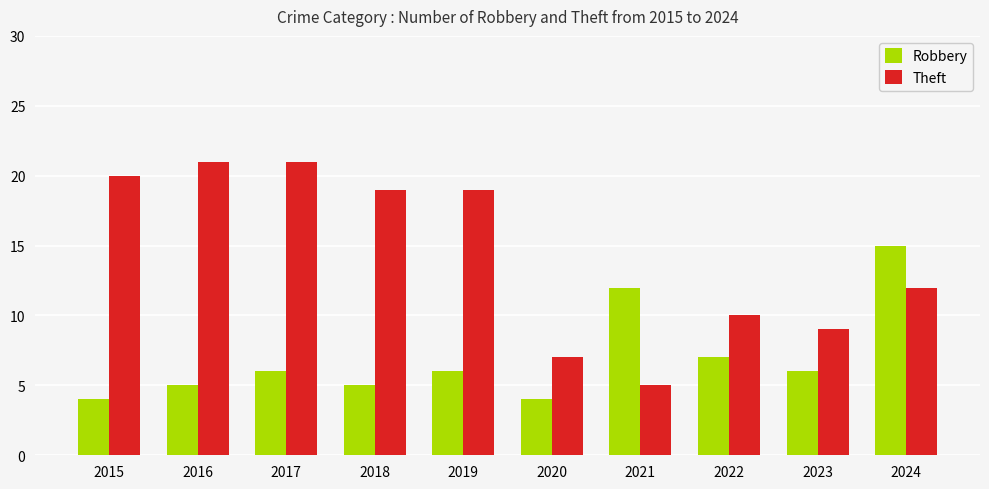

What is the sum of the Robbery values at 2019 and 2022?

13